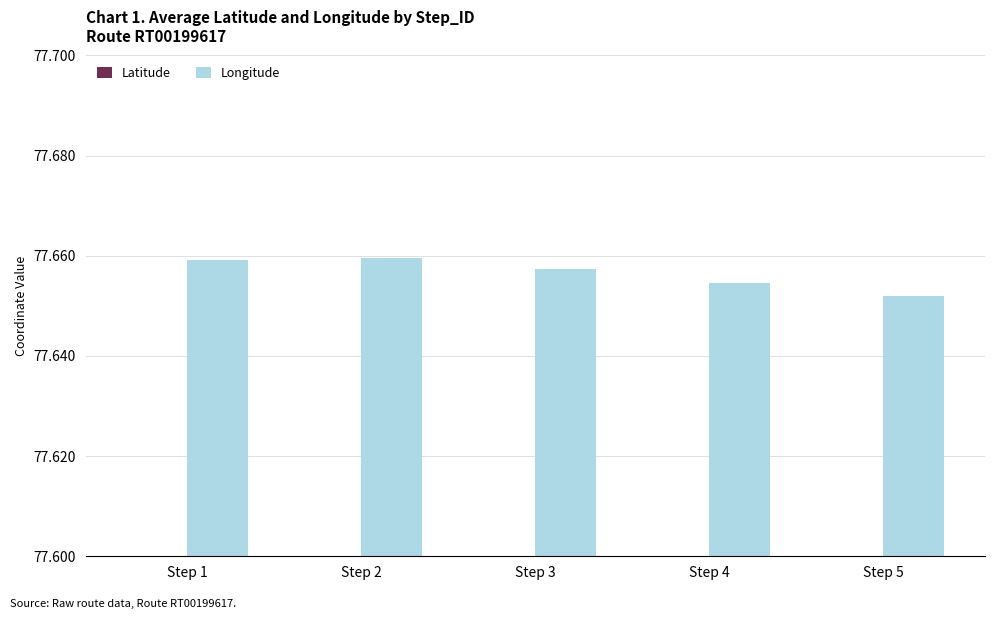

What value does the Longitude series have at Step 4?

77.7